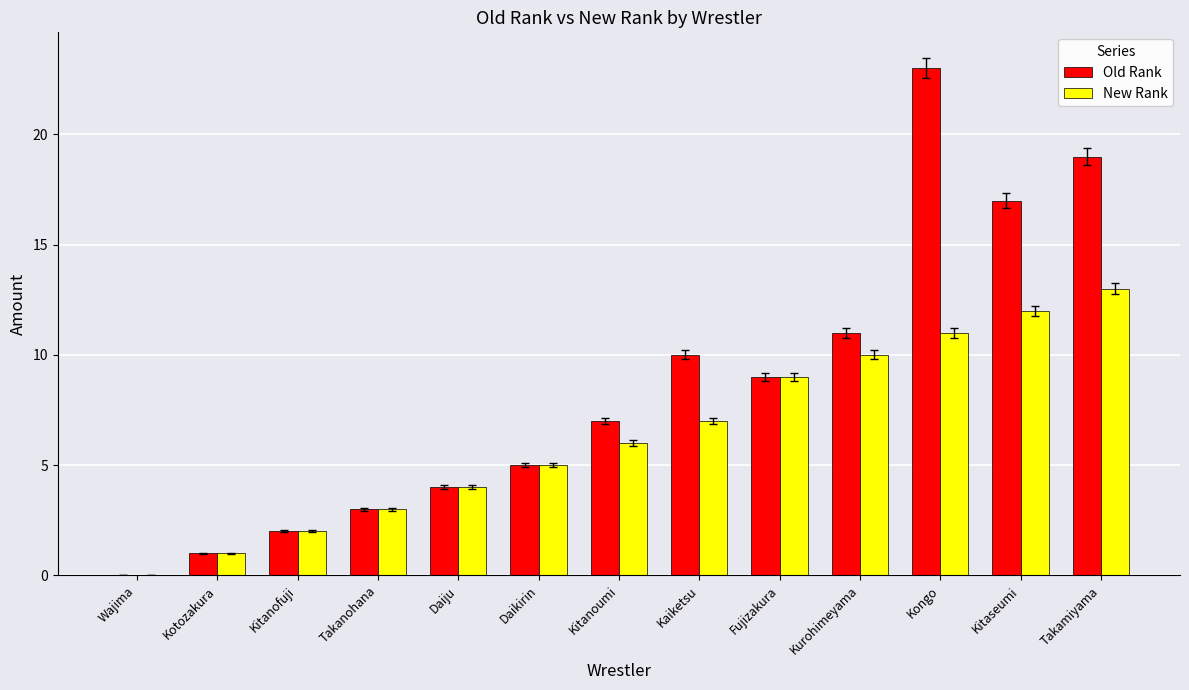

What are all the series names shown in the legend?

Old Rank, New Rank